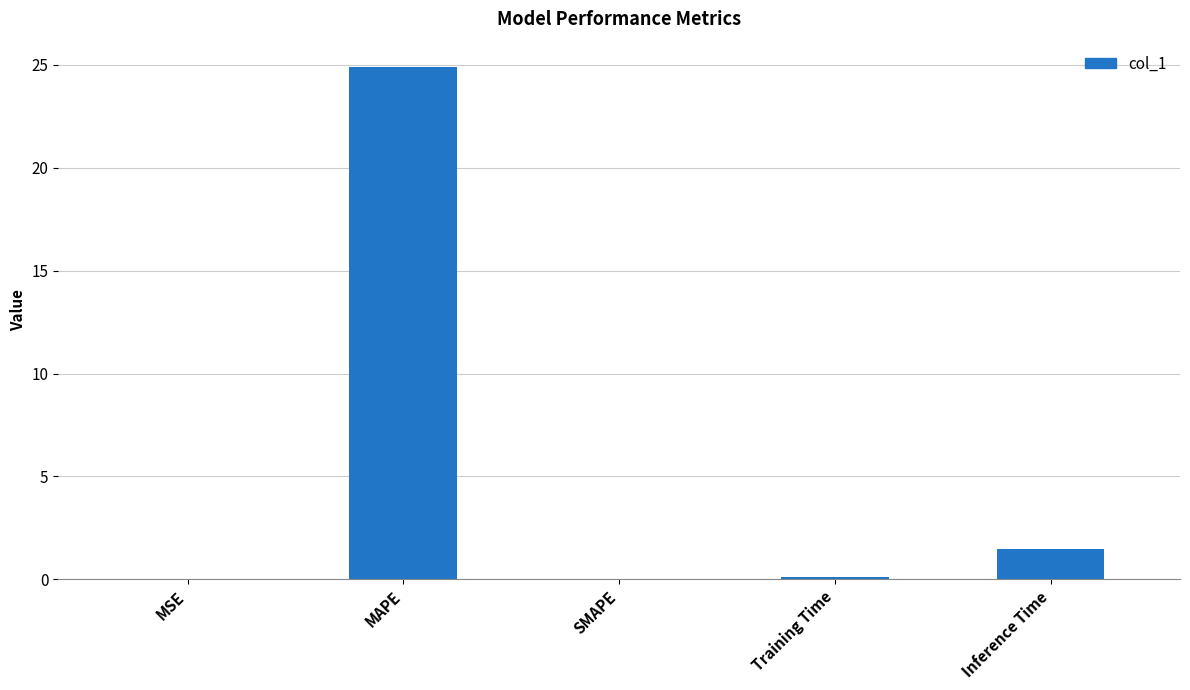

Where is the data nearest to the value 12?

Inference Time